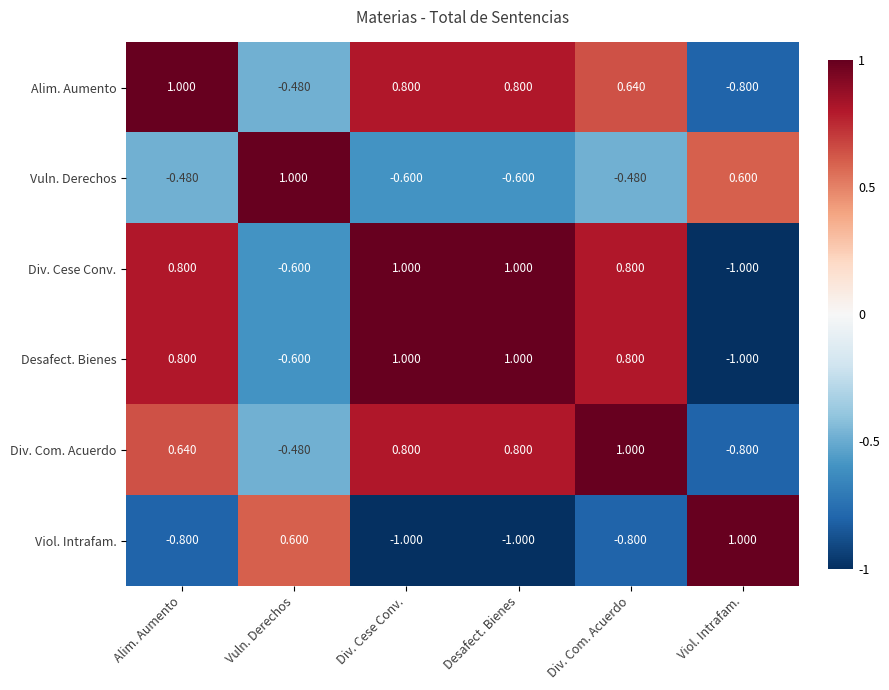

Is the value of Div. Cese Conv. at Desafect. Bienes greater than the value of Div. Com. Acuerdo at Div. Cese Conv.?

Yes